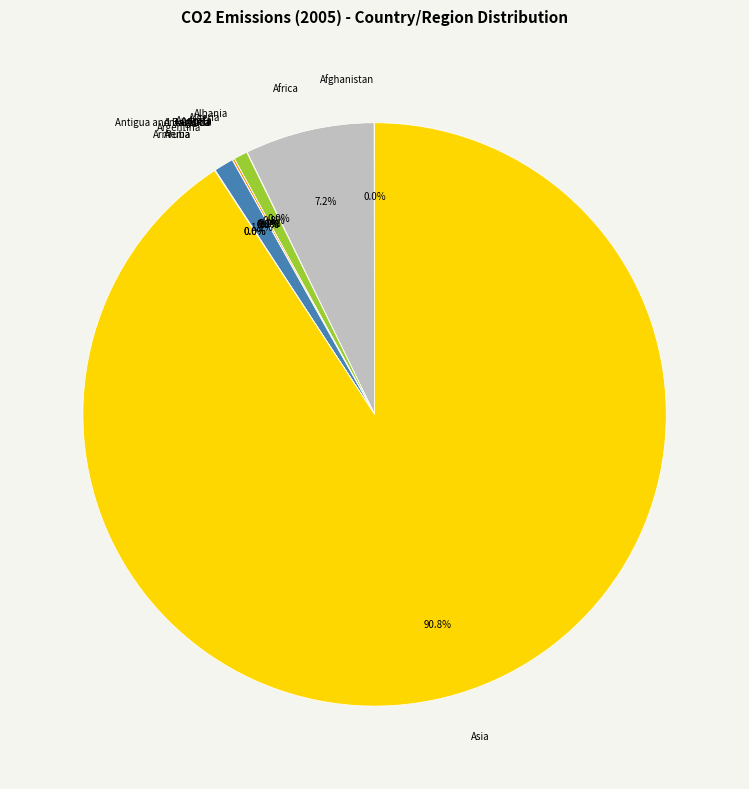

The Asia slice represents 99% of the pie. True or false?

False